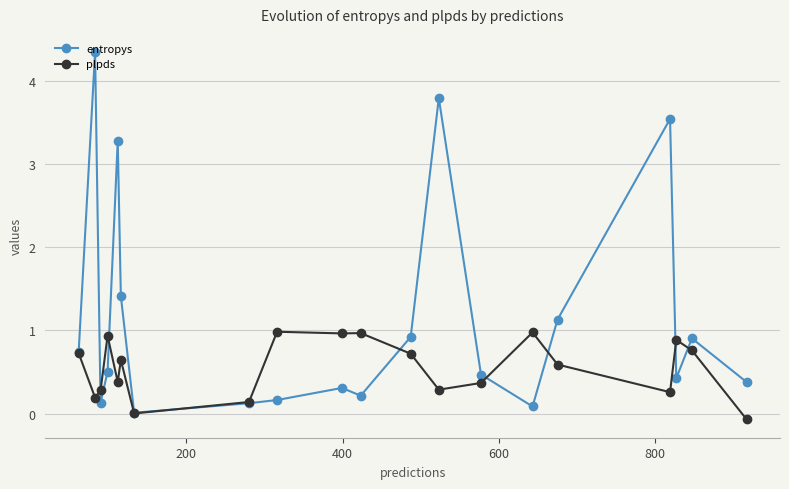

What is the highest value of the entropys series?

4.3